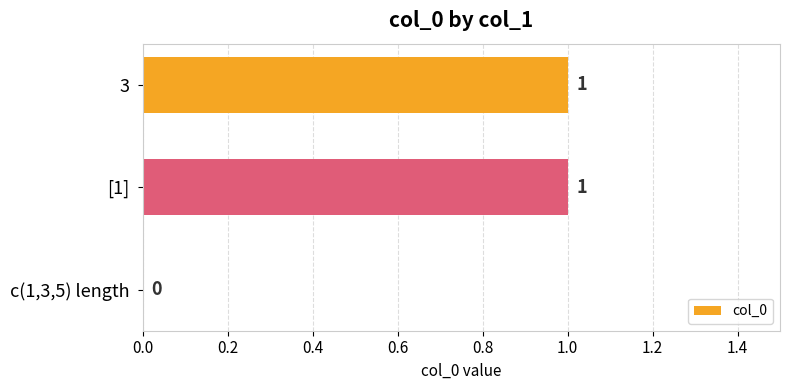

Count the number of categories in the chart.

3